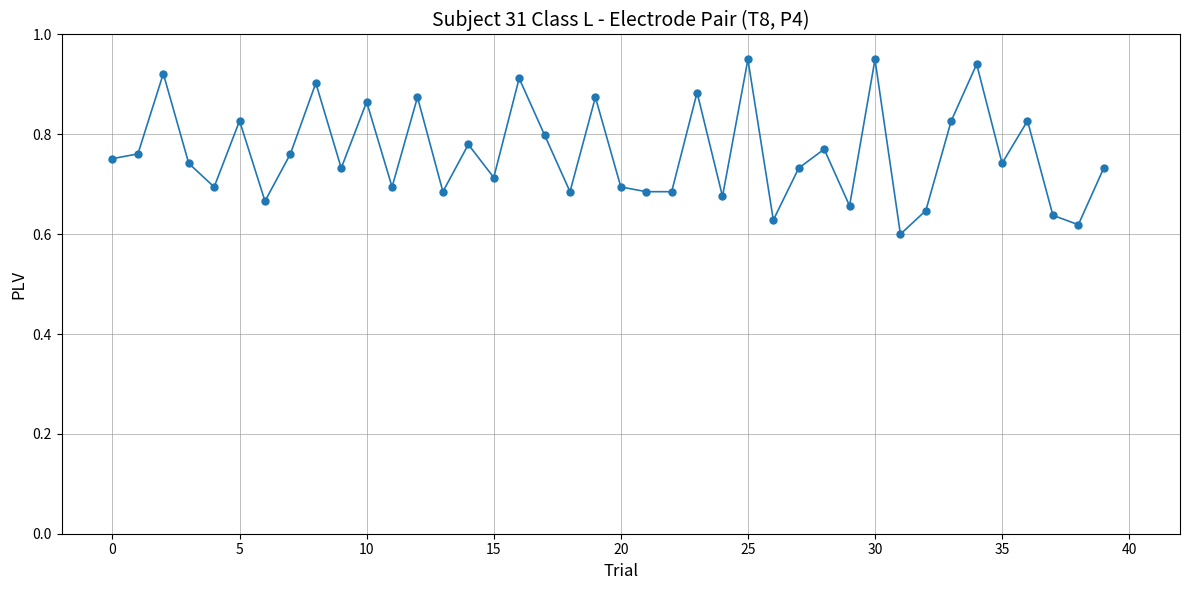

Count the values in the range 0 to 1.

40